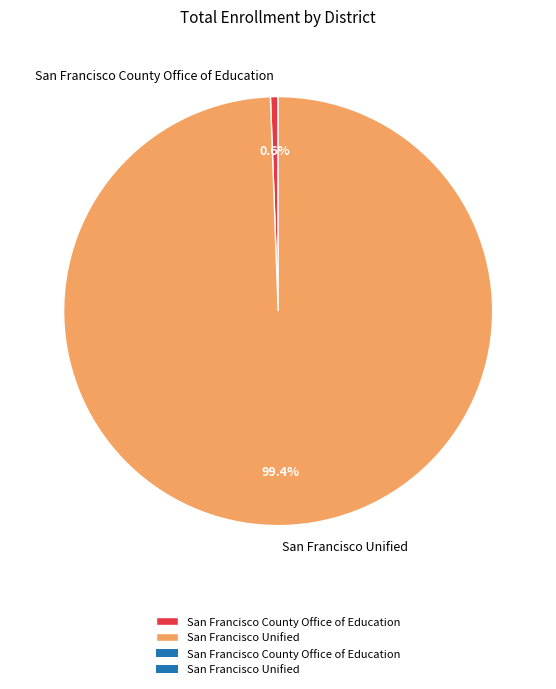

Approximately how many times larger is the value at San Francisco Unified compared to San Francisco County Office of Education?

173.1